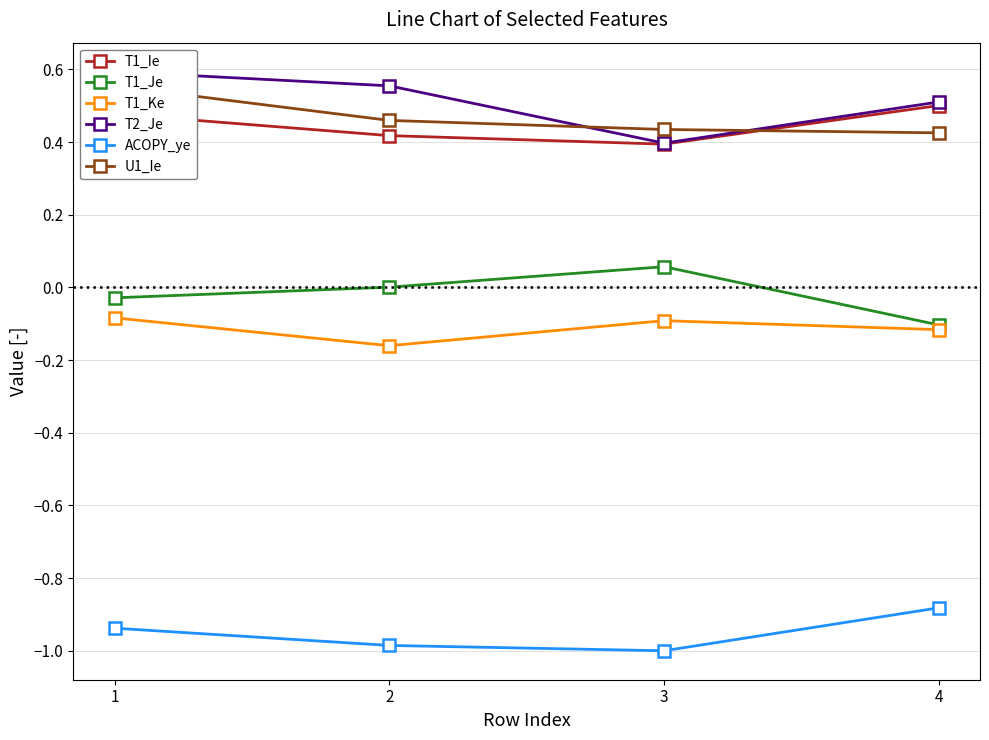

What is the sum of all T2_Je values?

2.1